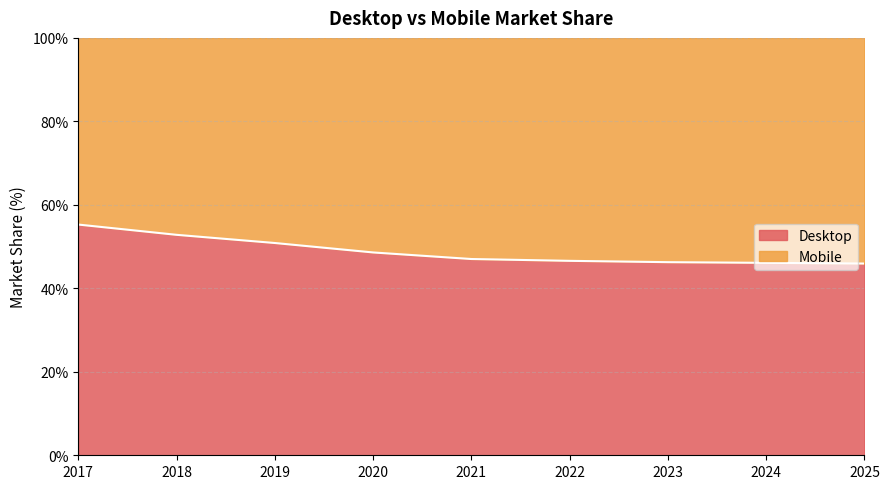

What is the smallest value displayed?

45.9